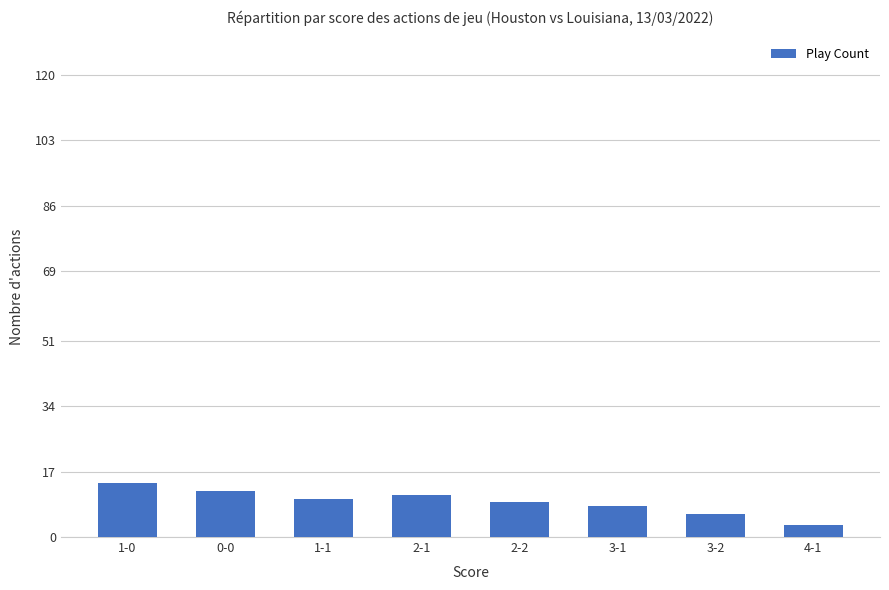

The chart shows a value of 2 at 3-1. True or false?

False